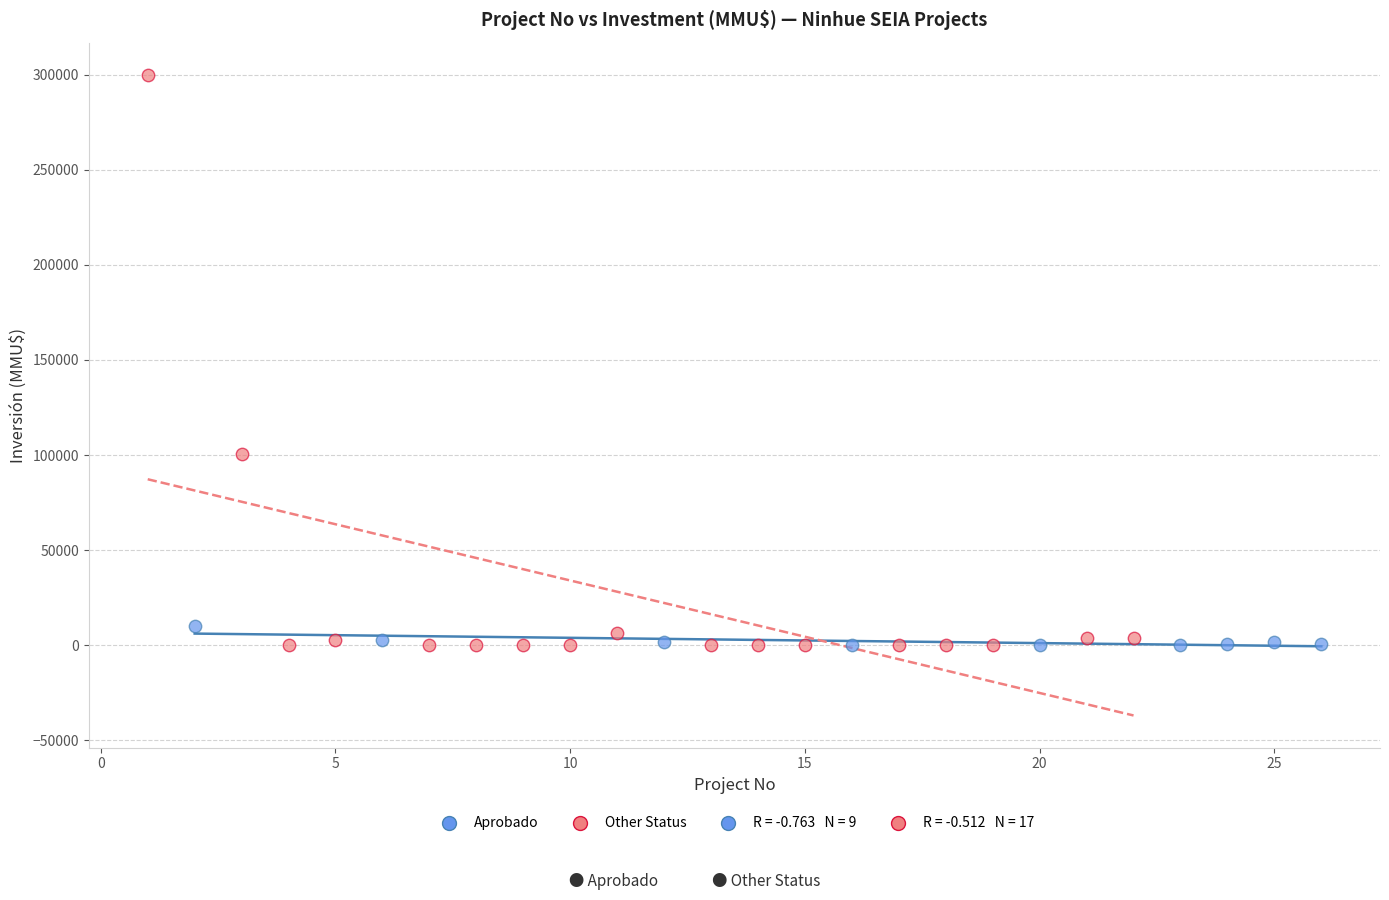

Which series reaches the maximum Y coordinate?

Other Status